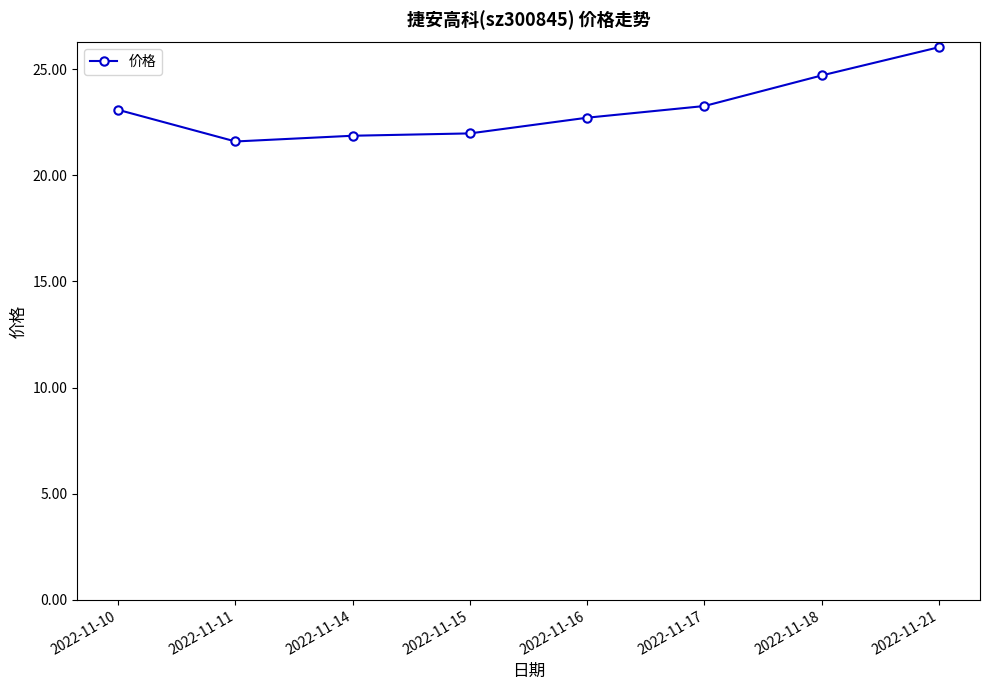

Which label corresponds to the largest value in the chart?

2022-11-21